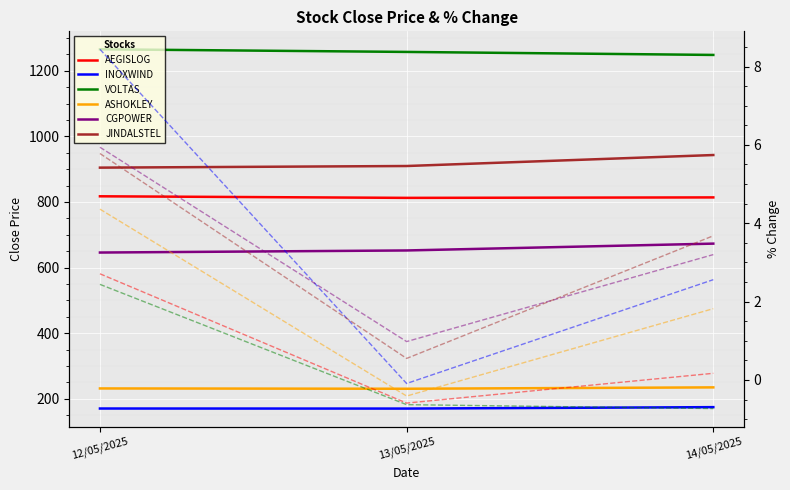

At which label is INOXWIND closest to 172?

12/05/2025